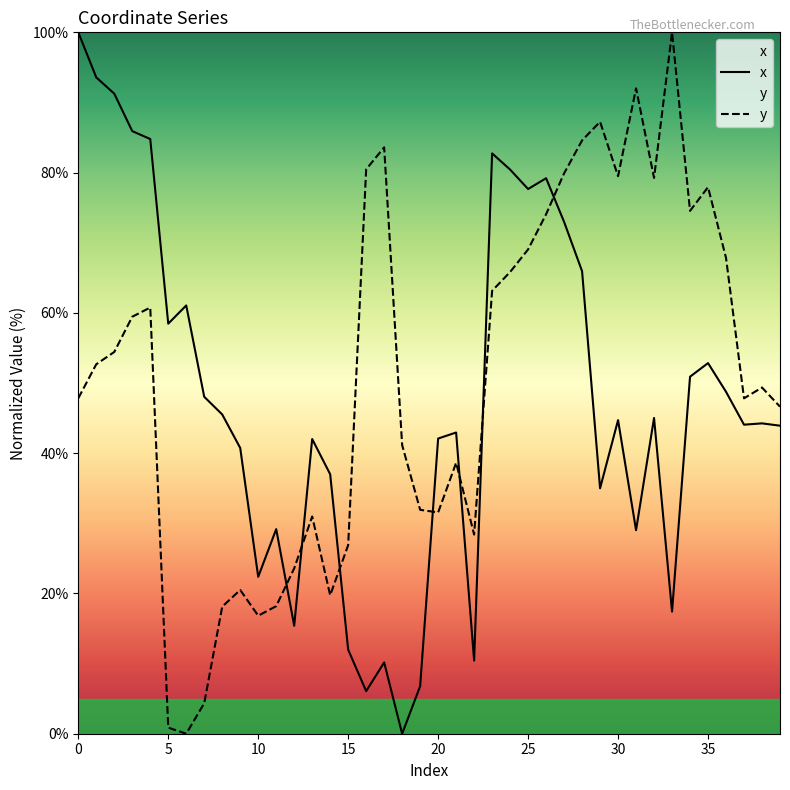

What is the difference between the y values at 21 and 34?

35.9